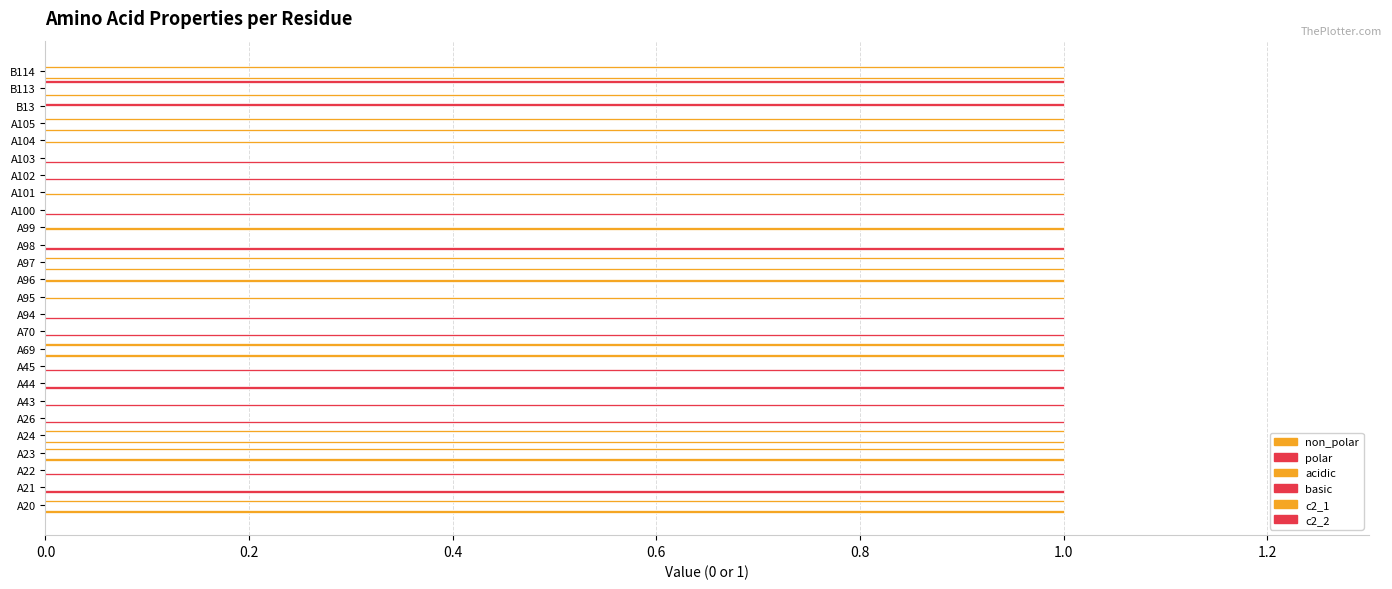

Count the number of categories in the chart.

26